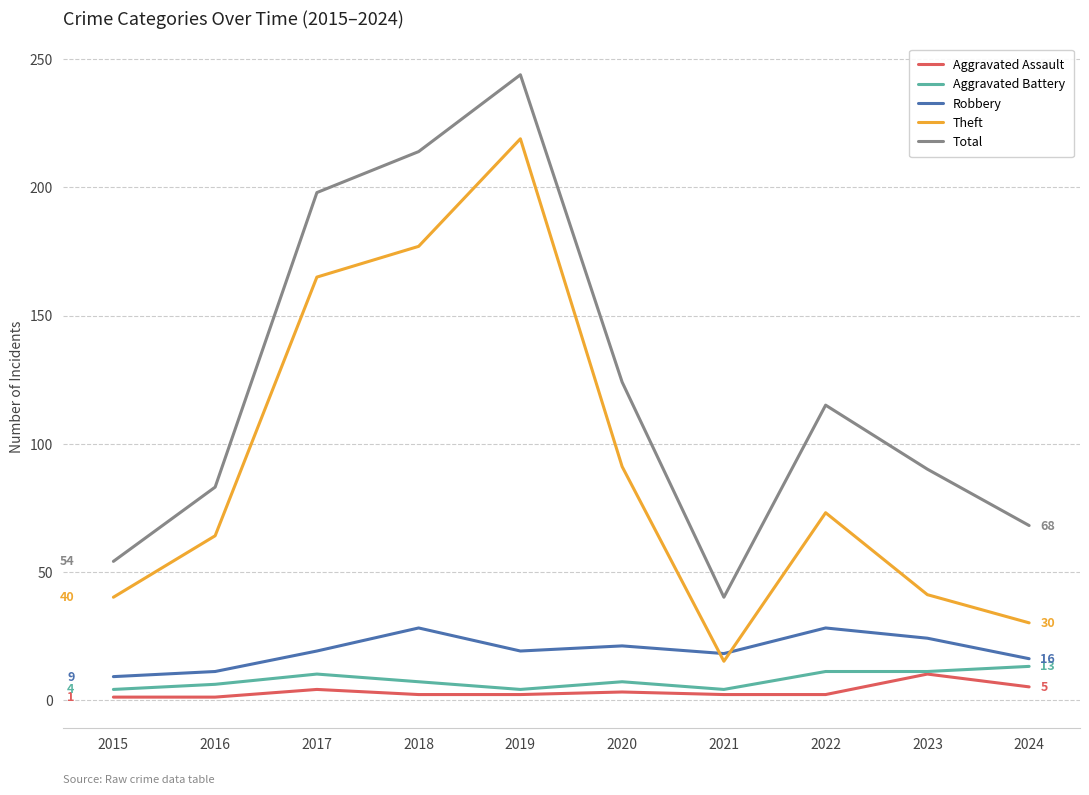

At which category does Robbery reach its first local peak?

2018